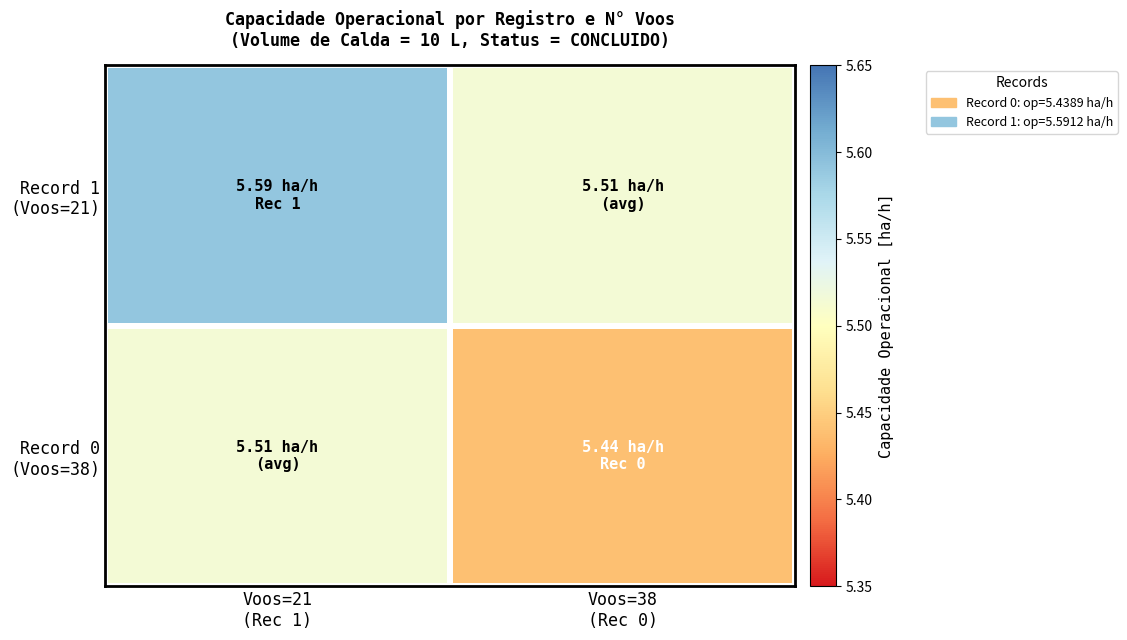

Between Voos=21 (Rec 1) and Voos=38 (Rec 0), which series saw the biggest shift?

Record 1 (Voos=21)